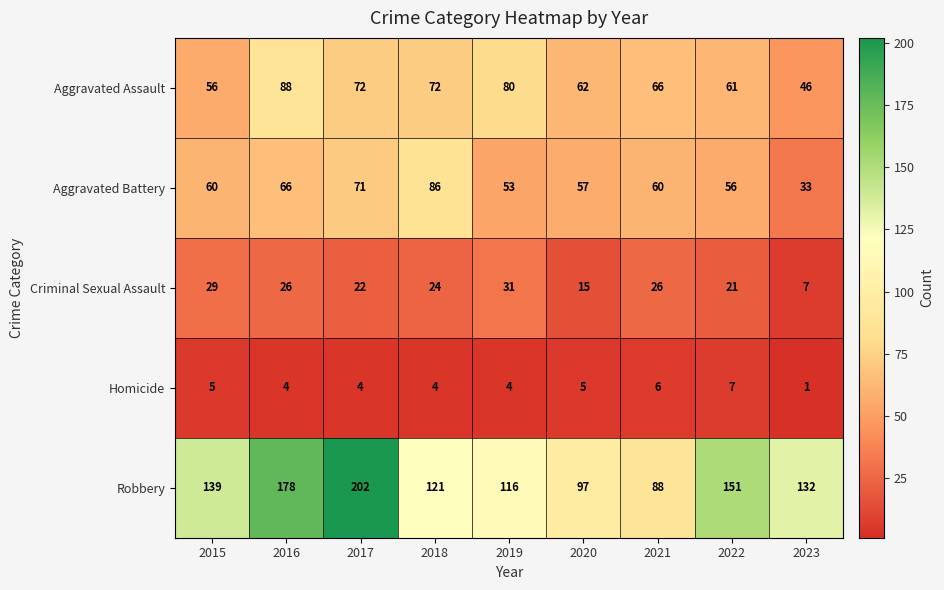

Where is Aggravated Assault nearest to the value 67?

2021